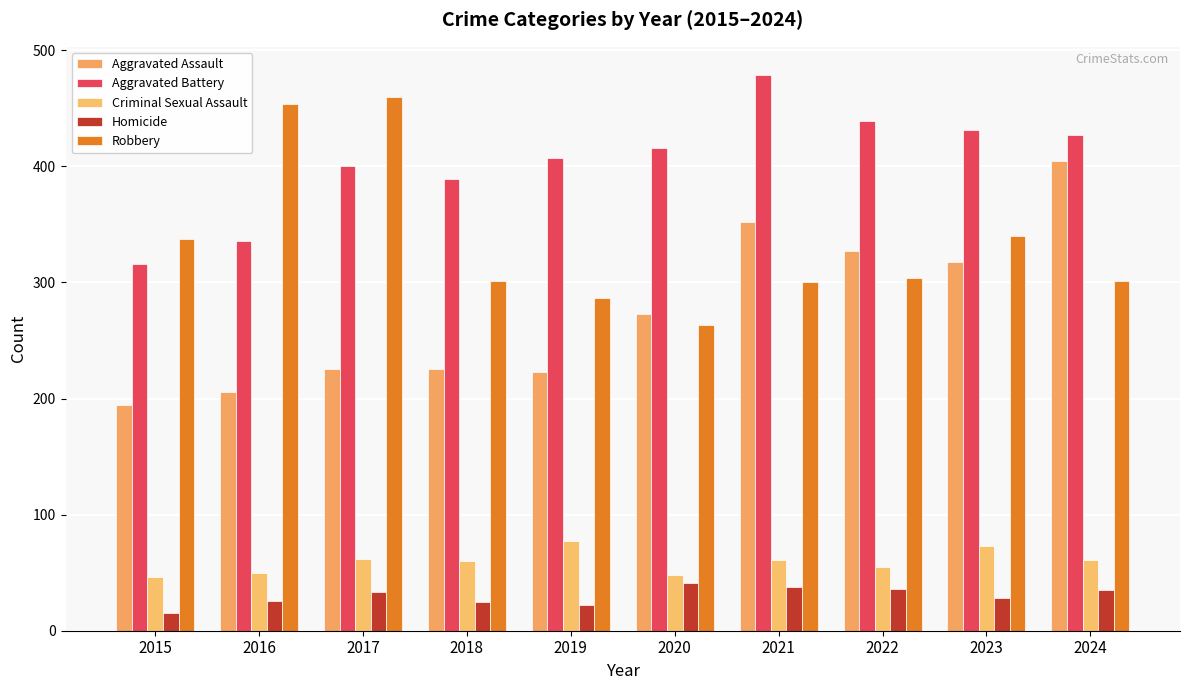

Which series has the largest total across all categories?

Aggravated Battery